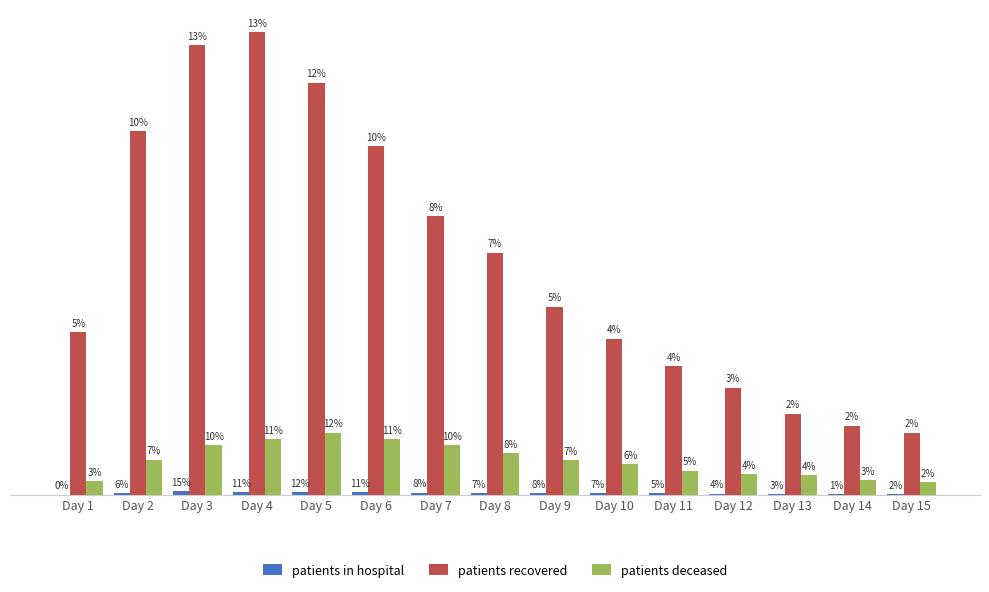

Which category has the highest value across all series?

Day 4